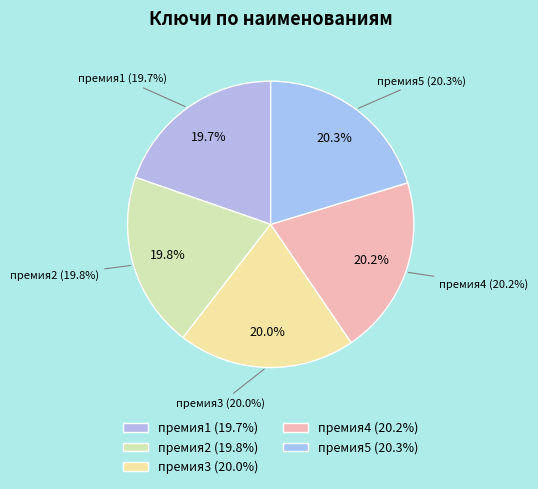

To the nearest percent, what portion does премия2 represent?

20%